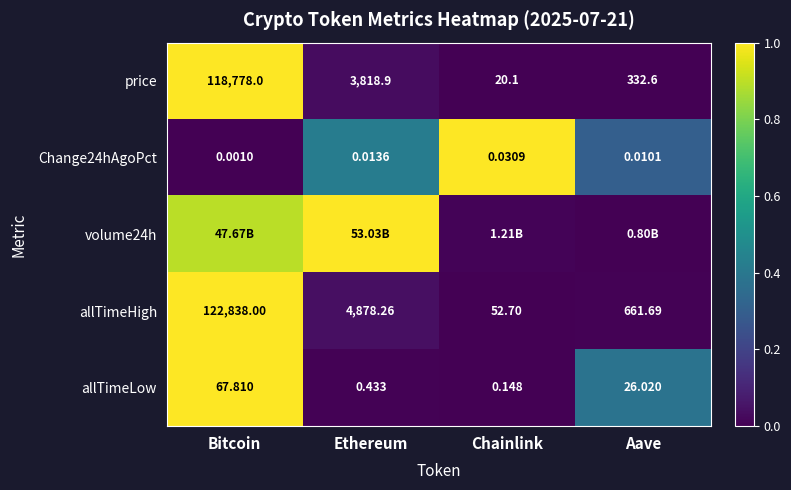

At which label is Change24hAgoPct closest to 0?

Bitcoin